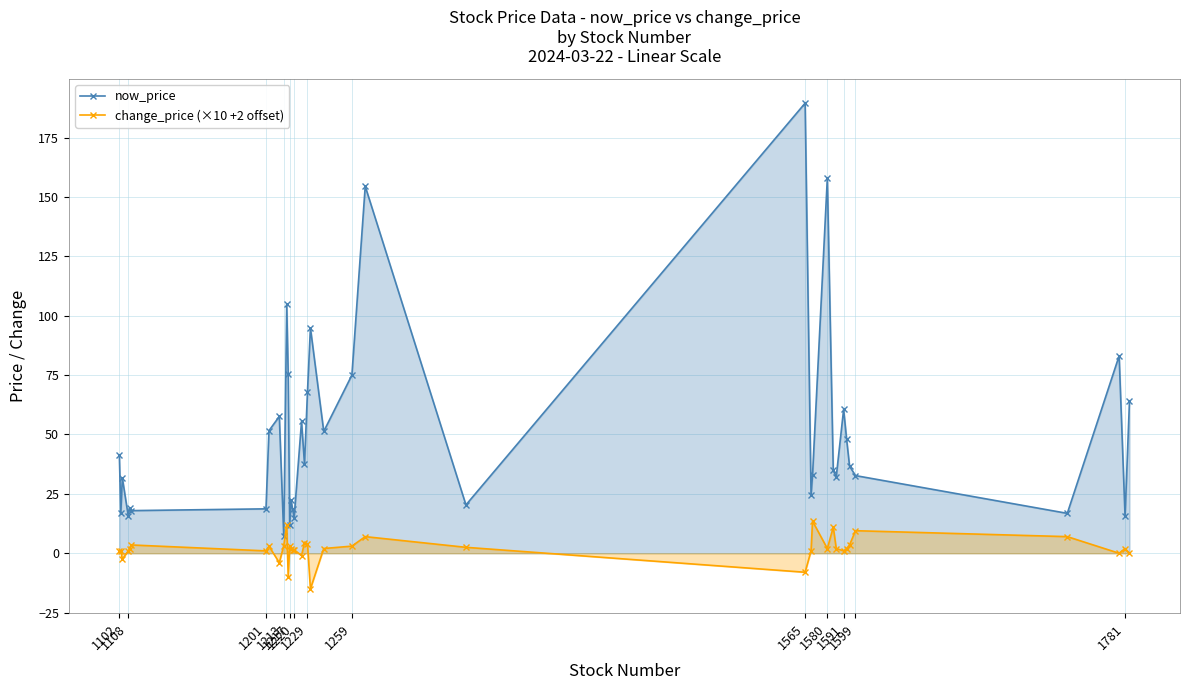

Does the chart have visible grid lines?

Yes